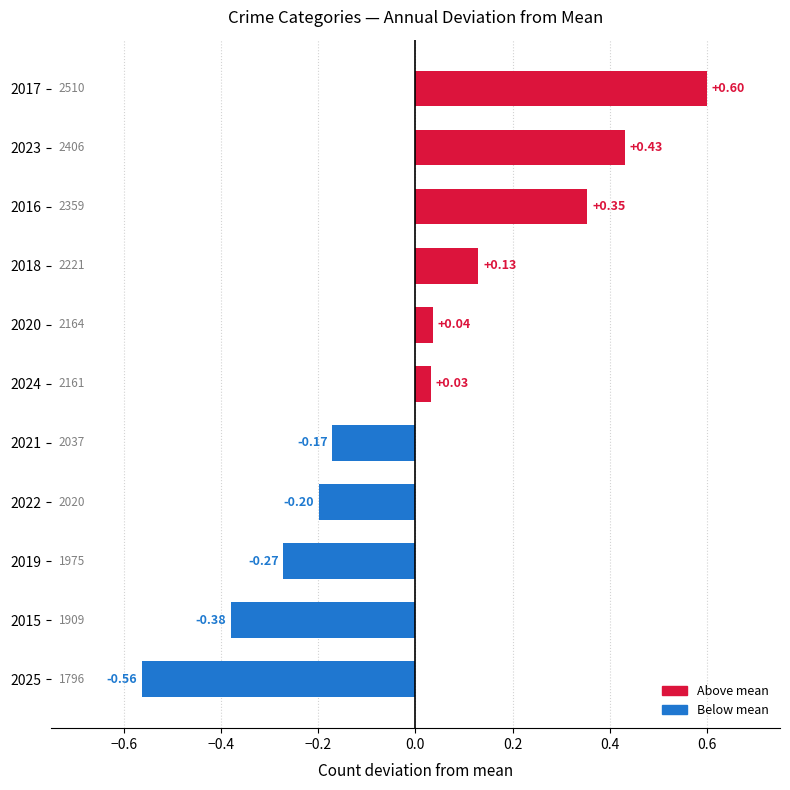

Which has a higher value, 2017 or 2019?

2017